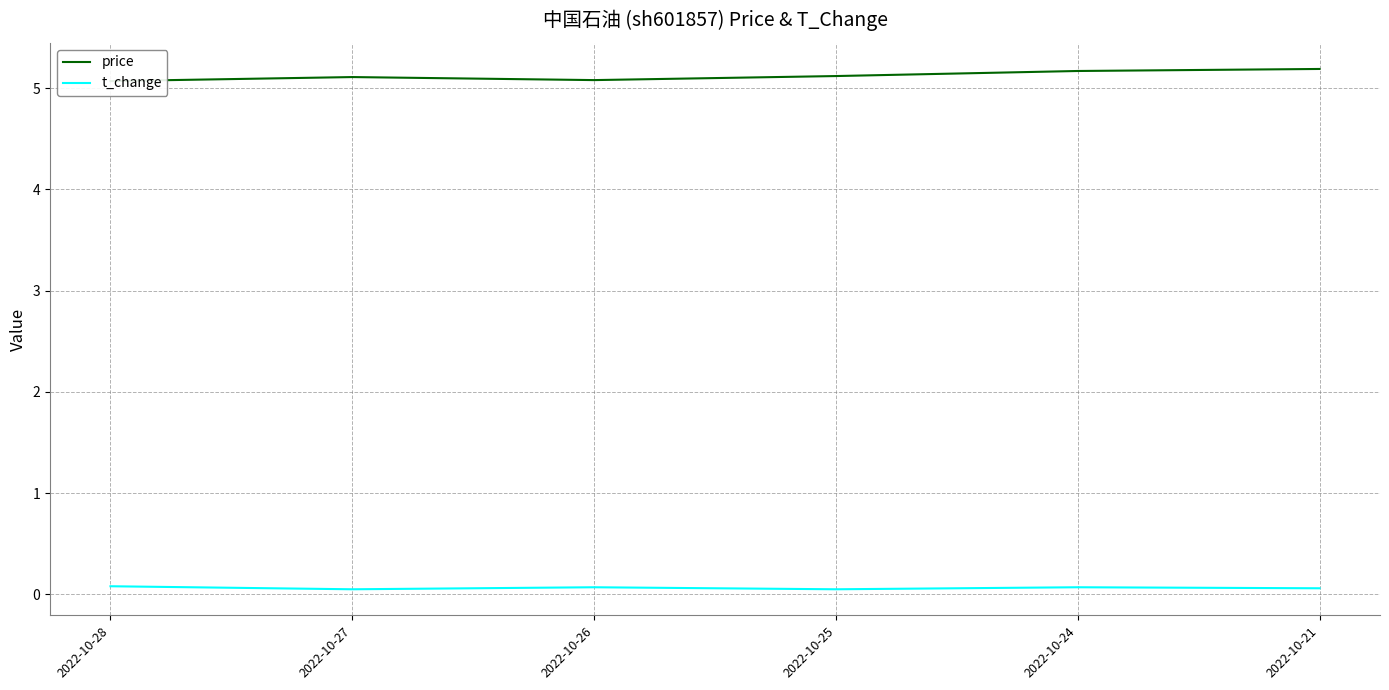

Reading right to left, list all the values displayed in this chart.

price: 5.2	5.2	5.1	5.1	5.1	5.1
t_change: 0.1	0.1	0.1	0.1	0.1	0.1